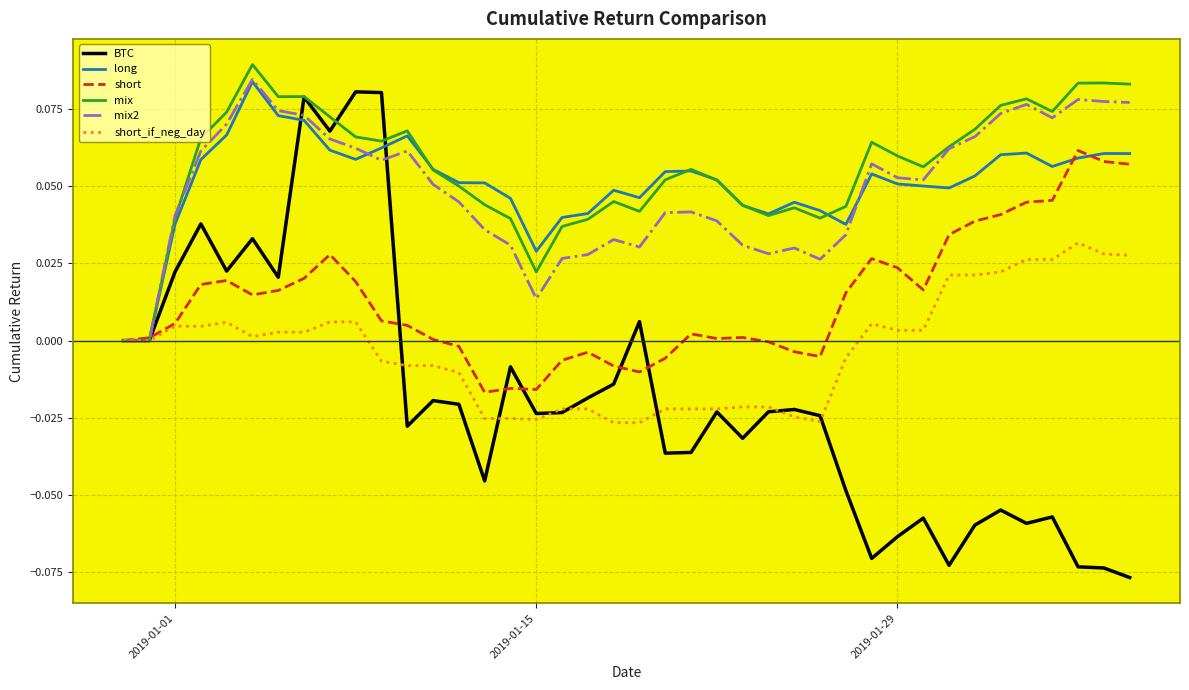

Which series has the largest range (max minus min)?

BTC